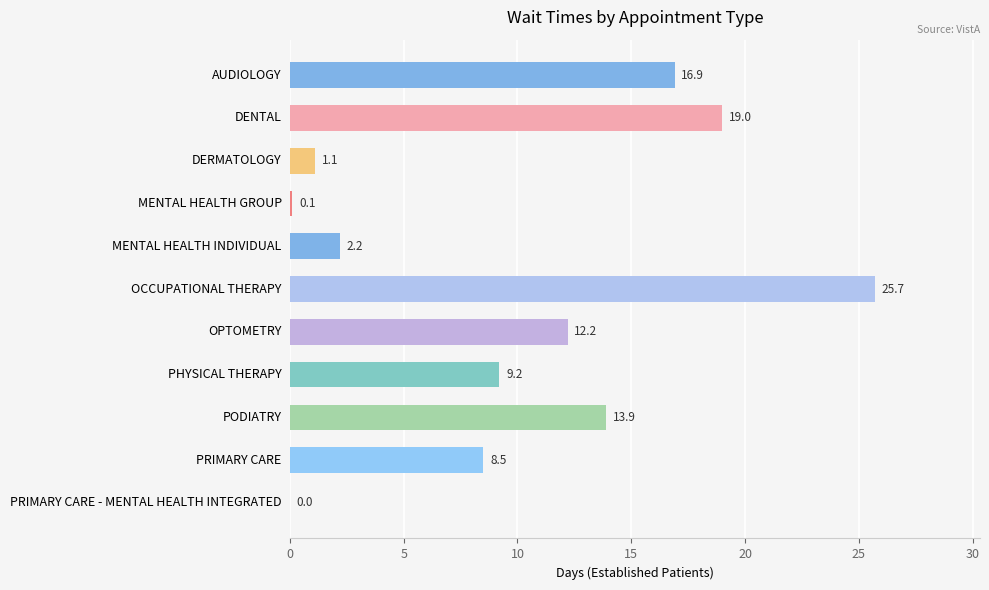

Reading bottom to top, transcribe all the data shown in this chart.

PRIMARY CARE - MENTAL HEALTH INTEGRATED=0.0	PRIMARY CARE=8.5	PODIATRY=13.9	PHYSICAL THERAPY=9.2	OPTOMETRY=12.2	OCCUPATIONAL THERAPY=25.7	MENTAL HEALTH INDIVIDUAL=2.2	MENTAL HEALTH GROUP=0.1	DERMATOLOGY=1.1	DENTAL=19.0	AUDIOLOGY=16.9